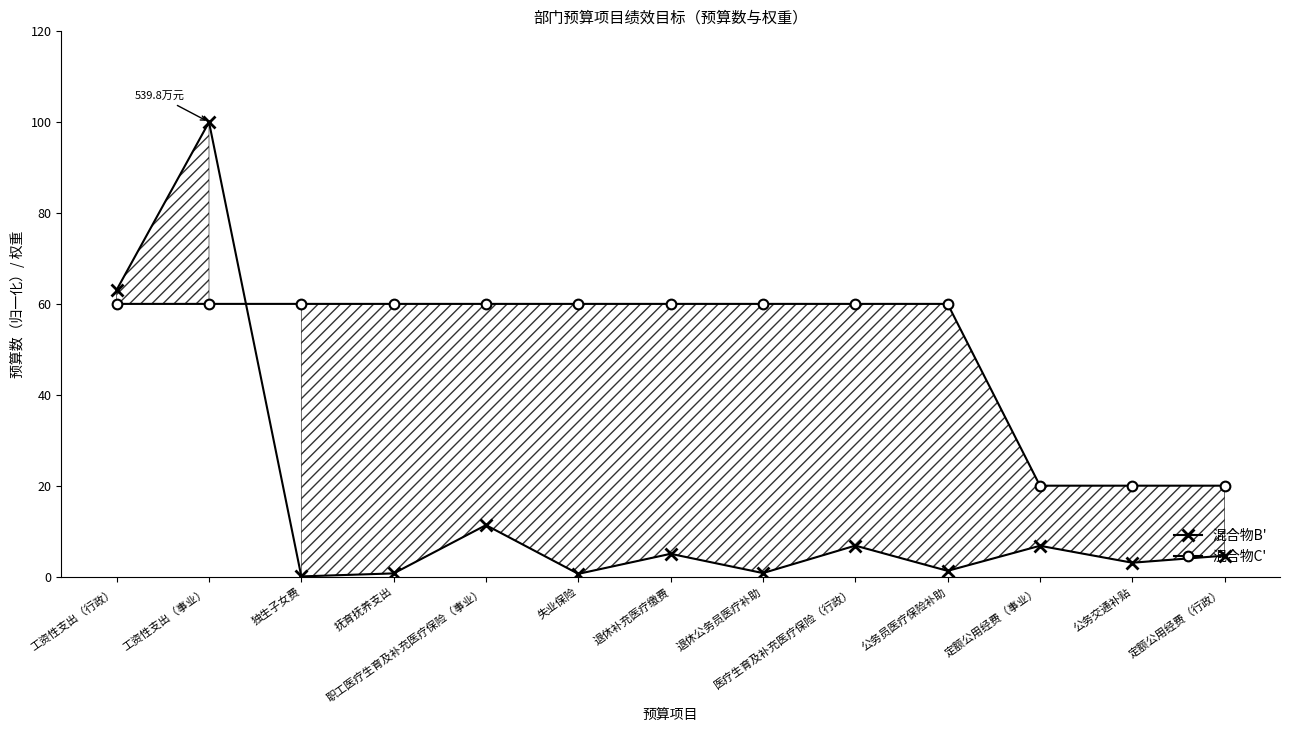

How many interior local valleys does the 混合物B' series have?

5